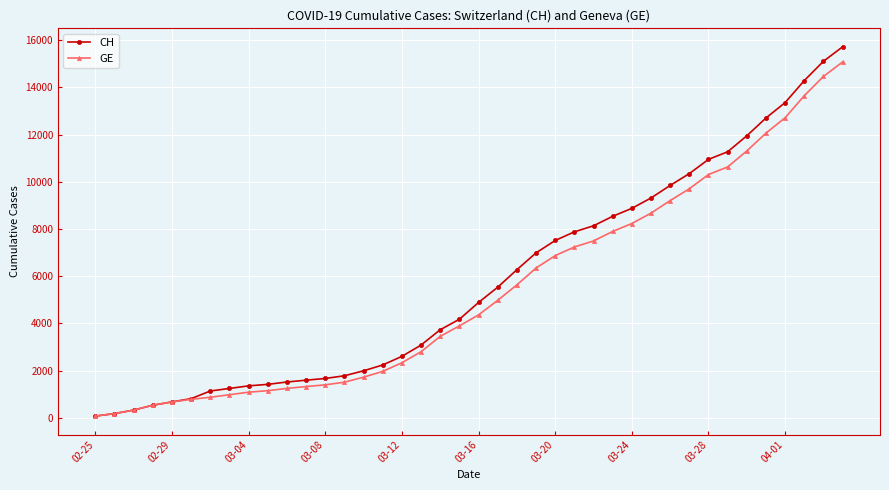

Is this an area chart (filled region under the line)?

No